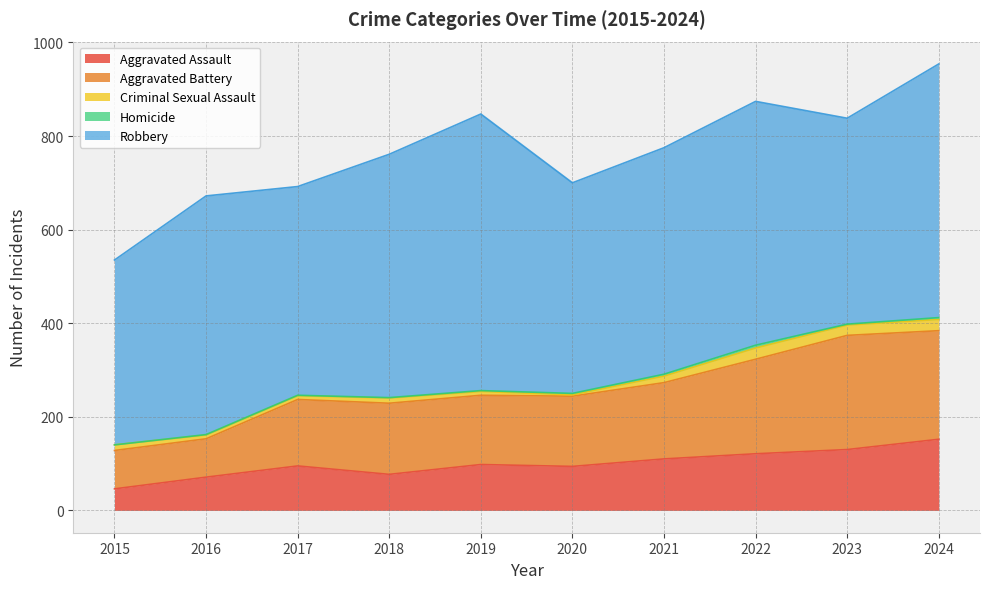

The Aggravated Battery series shows 122 at 2016. True or false?

False